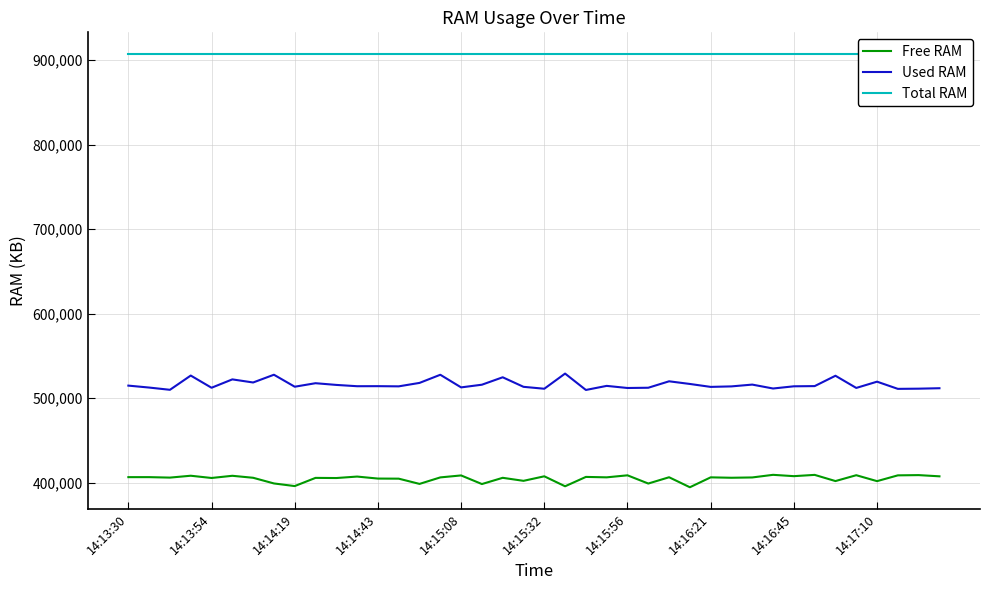

Reading right to left, what are all the values shown in this chart?

Free RAM: 407681	409117	408829	401981	409001	402068	409392	407876	409448	406352	405980	406472	394748	406580	399148	408868	406480	406984	395900	407704	402344	405924	398548	408736	406408	398712	404916	405024	407392	405660	405840	396144	399256	405964	408312	405724	408380	406168	406720	406704
Used RAM: 511906	511378	511146	519662	512250	526662	514418	514184	511578	516201	514078	513484	516952	520106	512476	512178	514684	509848	529232	511292	513566	524860	516064	512896	527836	518200	514125	514349	514283	515819	517841	513689	527869	518699	522367	512473	526899	510041	512699	514995
Total RAM: 907320	907320	907320	907320	907320	907320	907320	907320	907320	907320	907320	907320	907320	907320	907320	907320	907320	907320	907320	907320	907320	907320	907320	907320	907320	907320	907320	907320	907320	907320	907320	907320	907320	907320	907320	907320	907320	907320	907320	907320